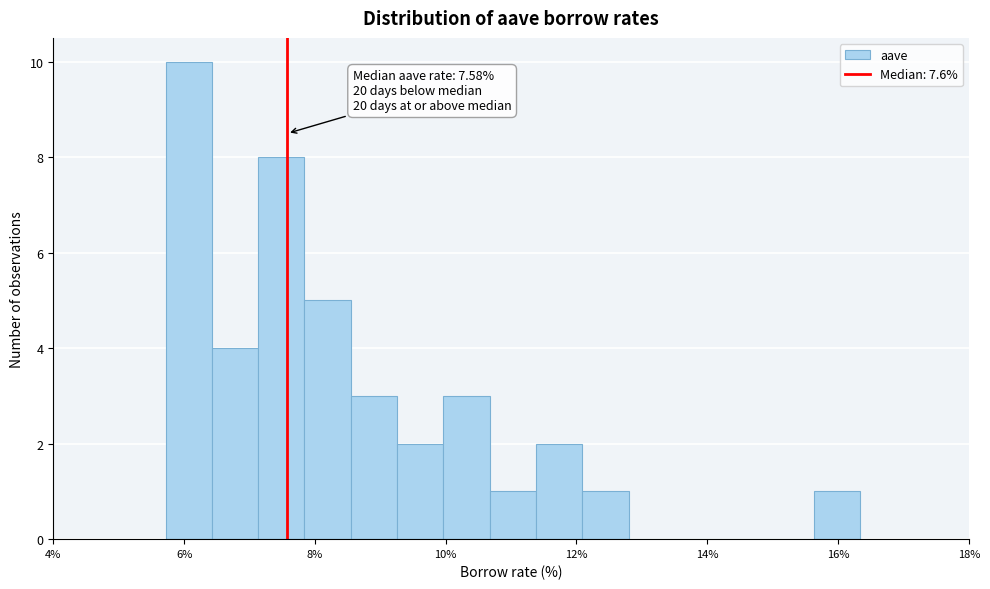

Read against the x-axis, roughly where is the centre of the tallest bar?

6.0